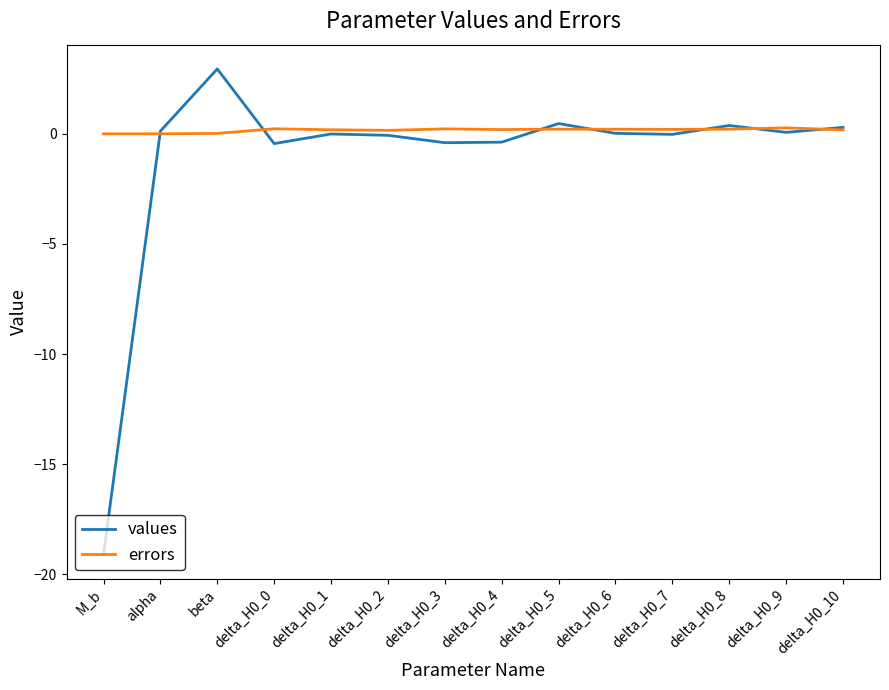

What is the total value across all series at delta_H0_2?

0.1